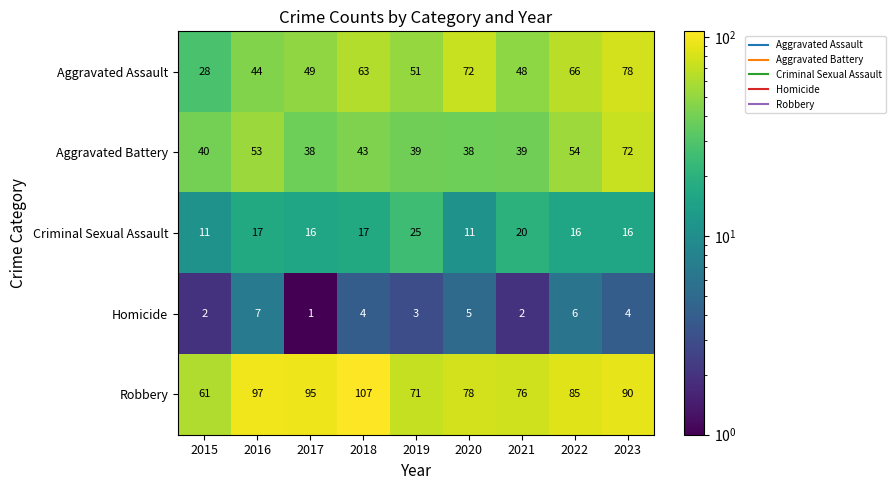

At which label is Aggravated Assault closest to 53?

2019